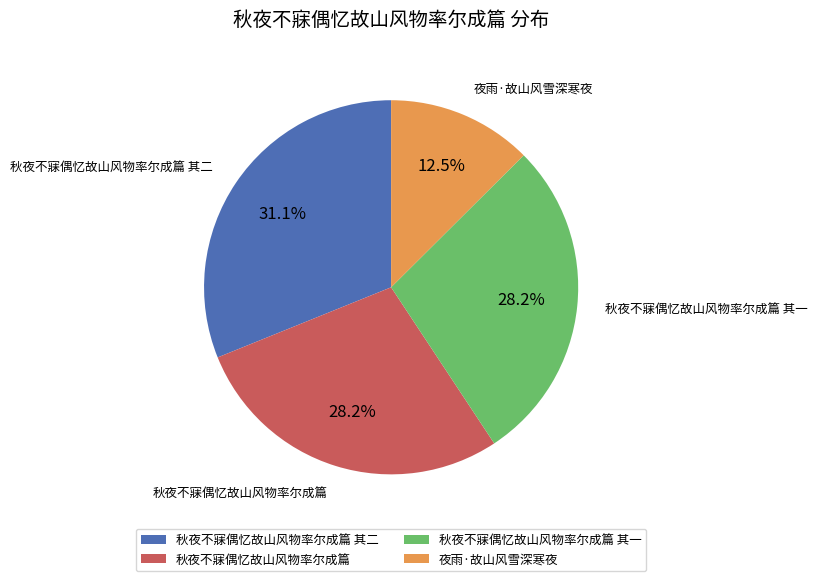

To the nearest percent, what is the combined percentage of 秋夜不寐偶忆故山风物率尔成篇 其二 and 夜雨·故山风雪深寒夜?

44%